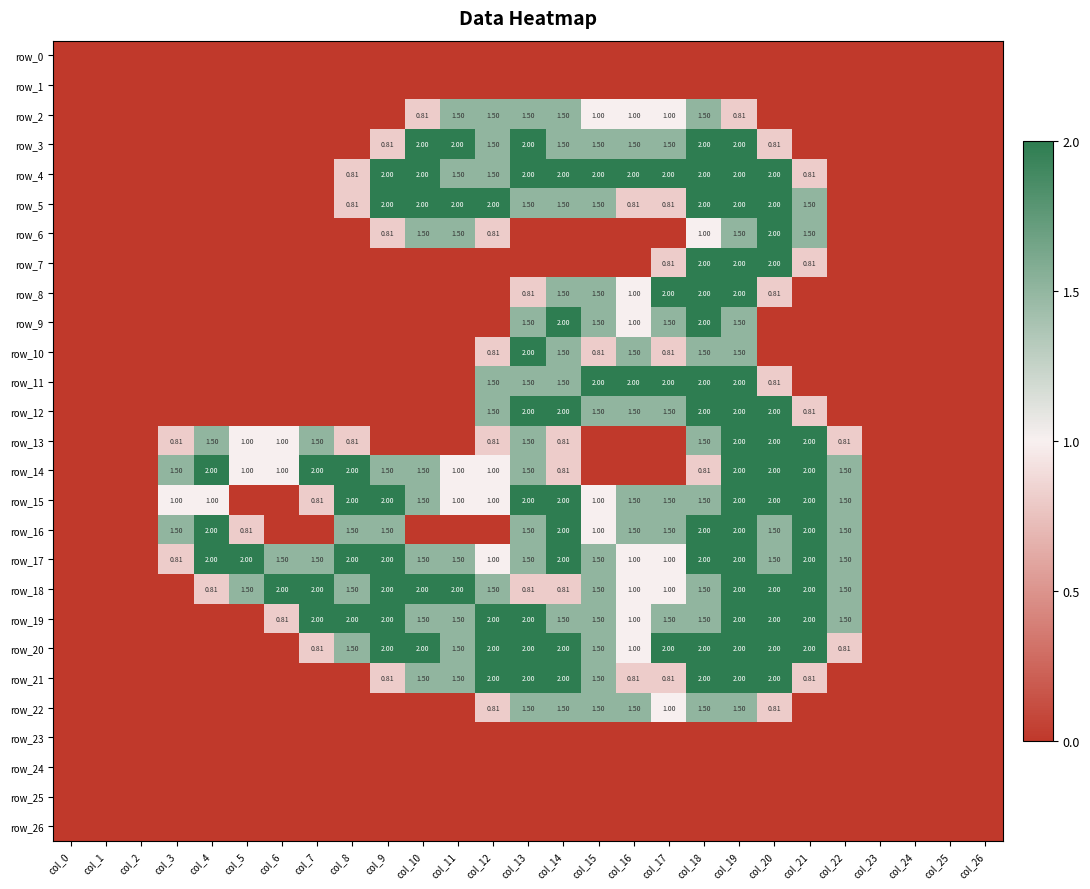

What is the total value across all series at col_17?

24.2